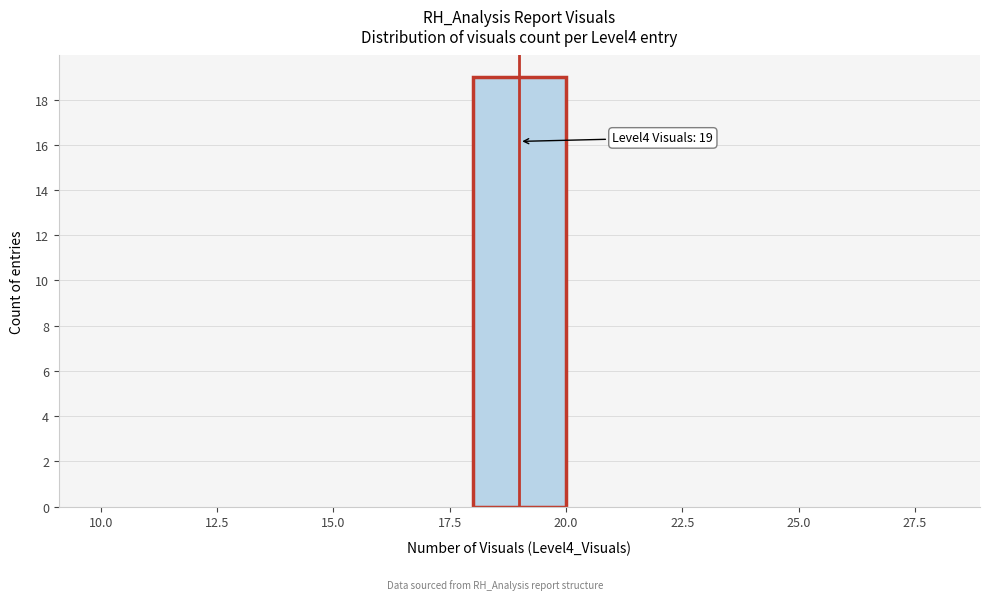

Over which range of the x-axis is the bar tallest?

18 to 20